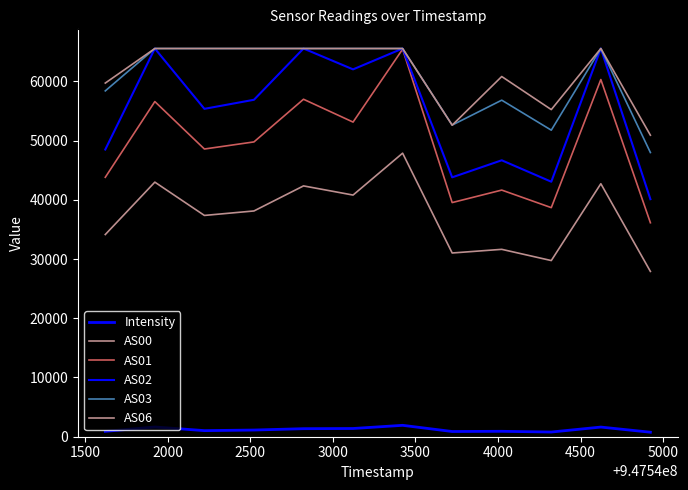

Does the chart have visible grid lines?

No